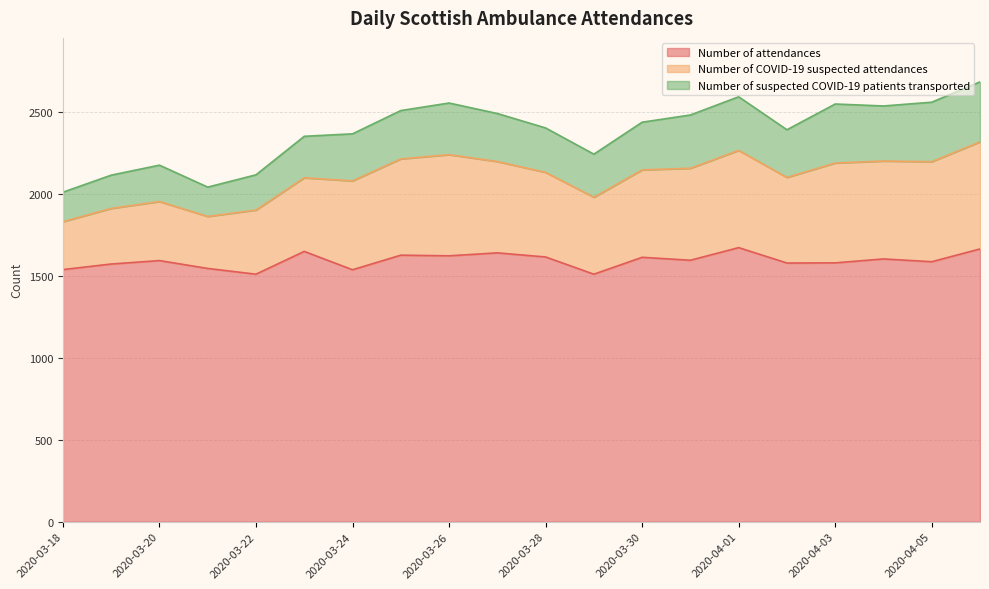

Which series has the largest range (max minus min)?

Number of COVID-19 suspected attendances